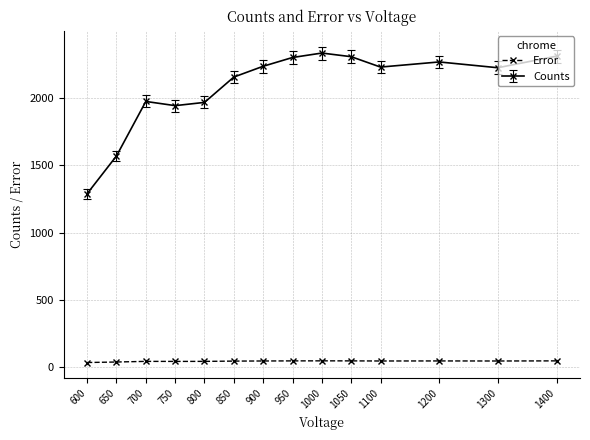

The Error series shows 47.1 at 1300. True or false?

True